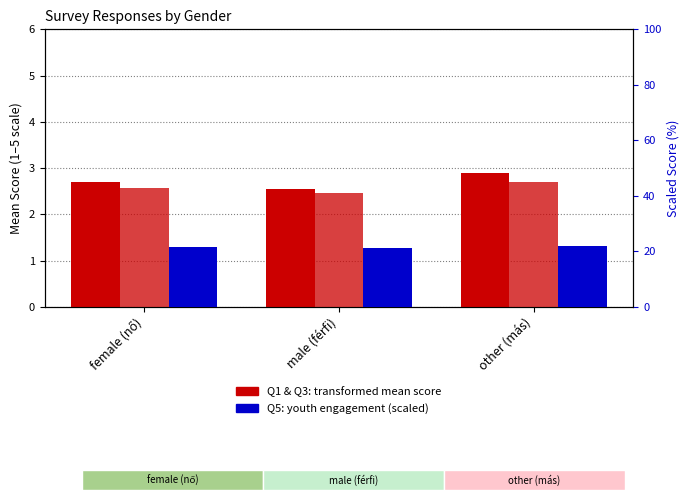

What is the maximum value for Q3: Informed about opportunities (mean)?

2.7